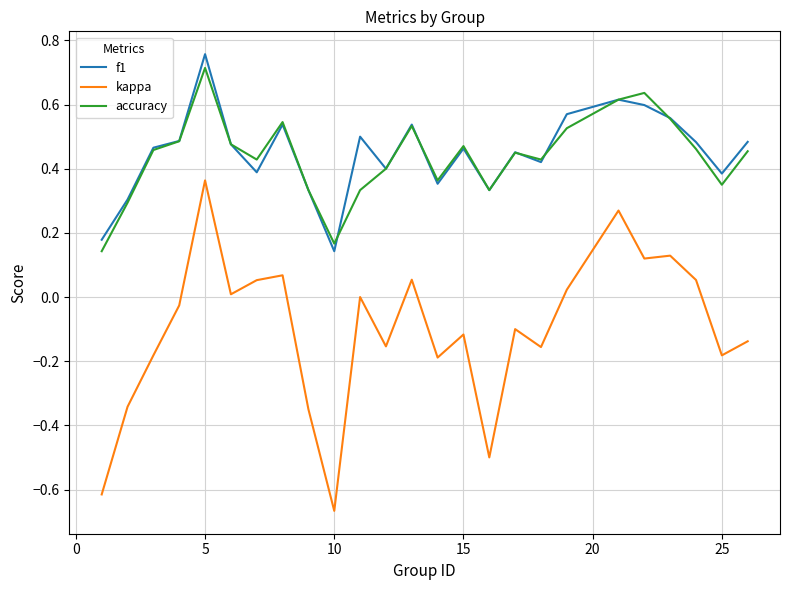

True or false: f1 and kappa intersect in this chart.

False